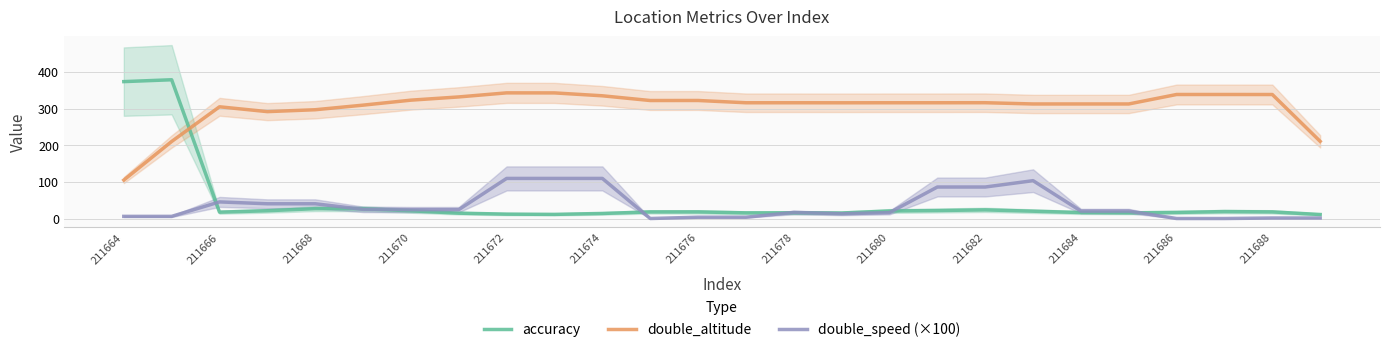

How many times do double_altitude and accuracy cross each other?

1